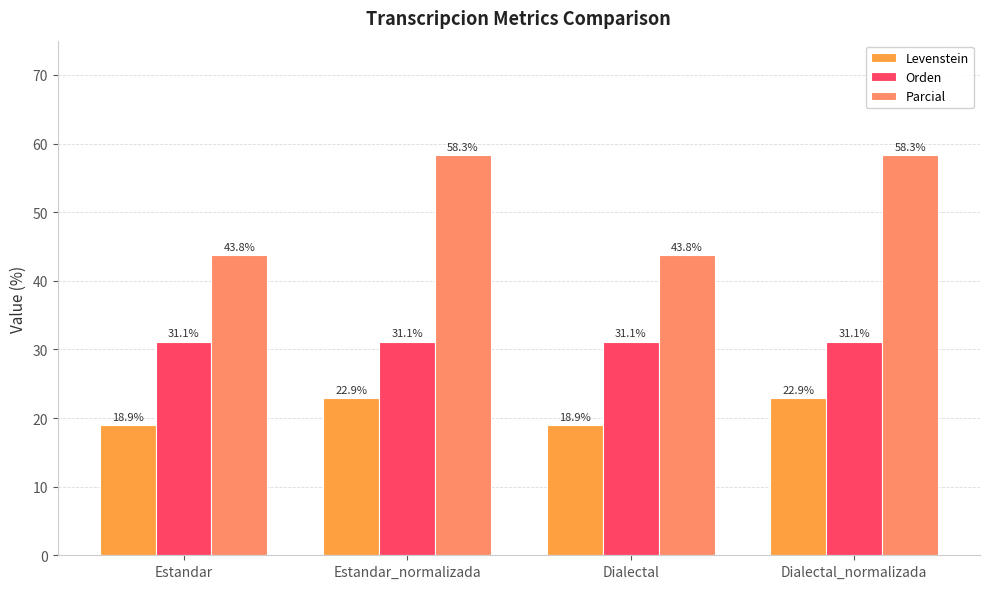

What is the lowest value of the Orden series?

31.1